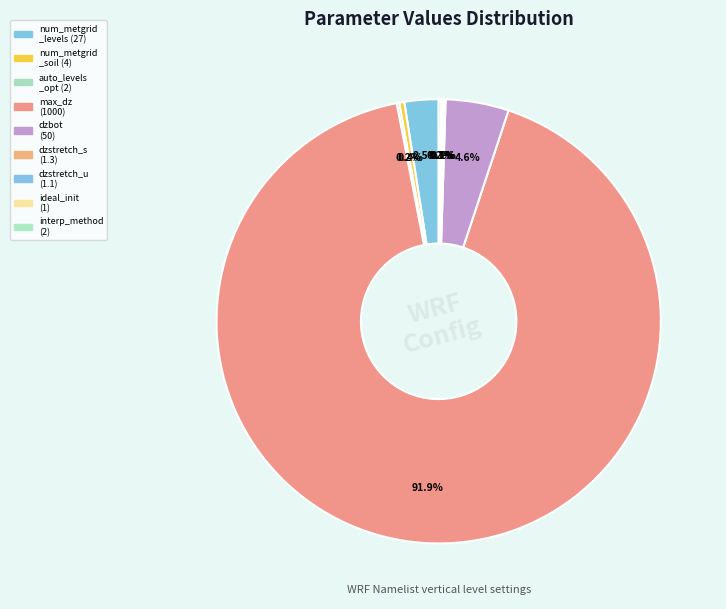

Rank the categories by value from lowest to highest.

ideal_init_method, dzstretch_u, dzstretch_s, auto_levels_opt, interp_method_type, num_metgrid_soil_levels, num_metgrid_levels, dzbot, max_dz